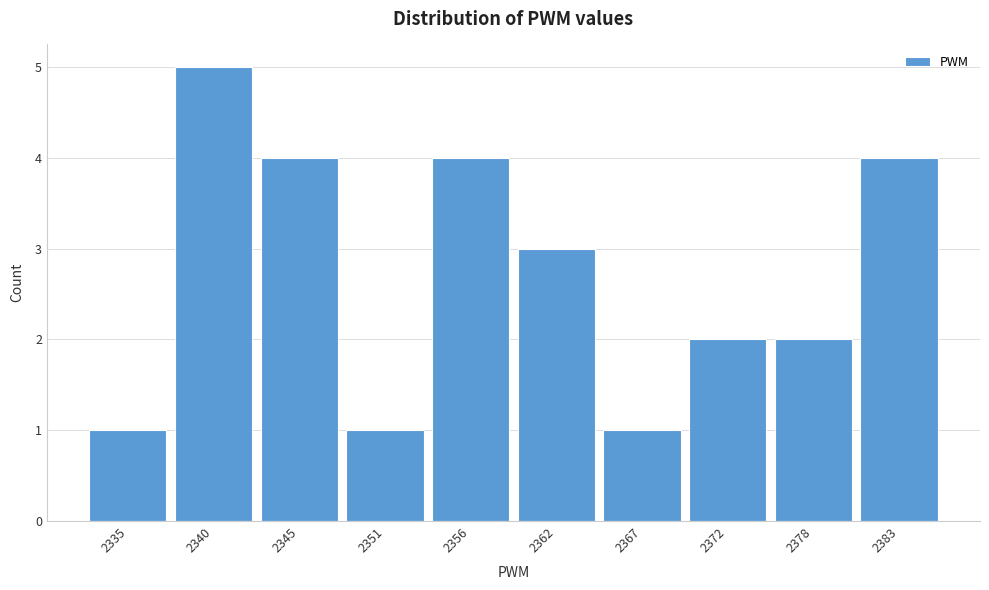

Reading left to right, extract all data points from this chart.

2335=1	2340=5	2345=4	2351=1	2356=4	2362=3	2367=1	2372=2	2378=2	2383=4